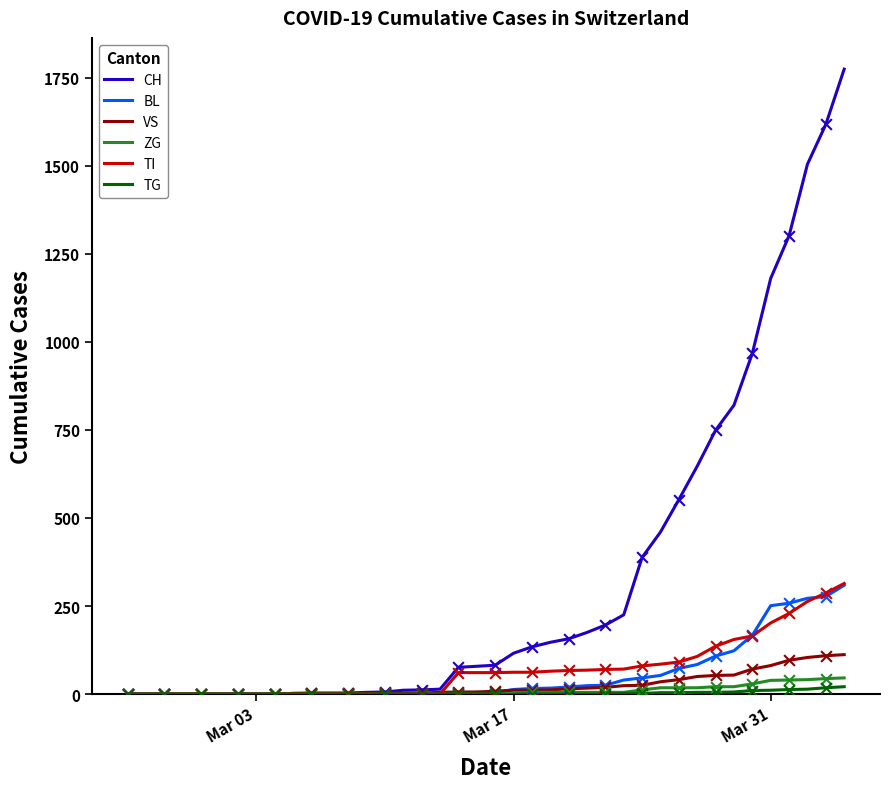

Which series has the widest spread of values?

CH